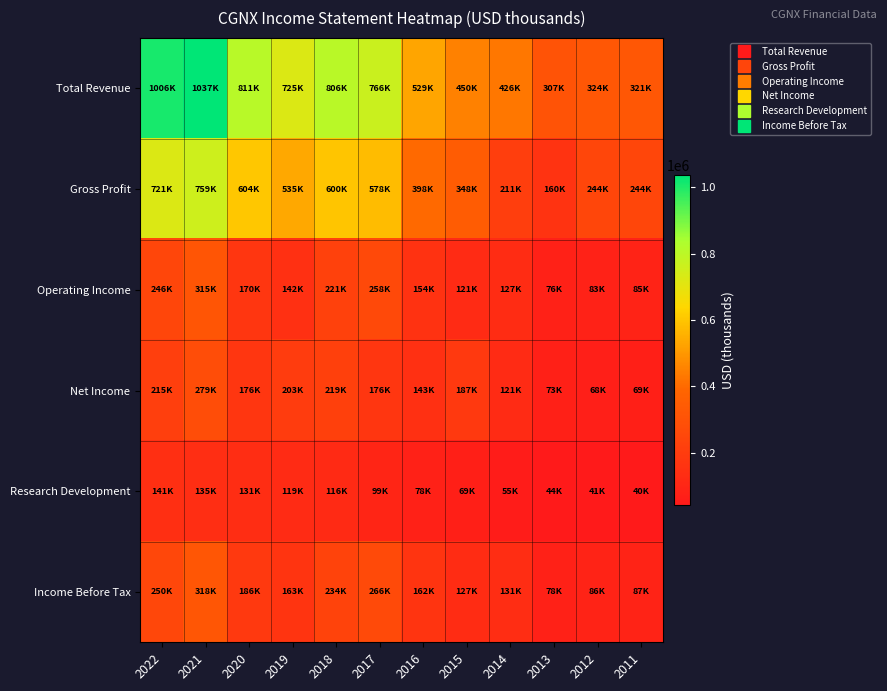

Reading left to right, extract all data points from this chart.

Total Revenue: 2022=1006100	2021=1037100	2020=811000	2019=725600	2018=806300	2017=766100	2016=529500	2015=450600	2014=426400	2013=307700	2012=324300	2011=321900
Gross Profit: 2022=721900	2021=759800	2020=604600	2019=535900	2018=600300	2017=578800	2016=398400	2015=348000	2014=211400	2013=160700	2012=244800	2011=244000
Operating Income: 2022=246200	2021=315100	2020=170500	2019=142600	2018=221100	2017=258900	2016=154100	2015=121500	2014=127900	2013=76900	2012=83400	2011=85400
Net Income: 2022=215500	2021=279900	2020=176200	2019=203900	2018=219300	2017=176700	2016=143700	2015=187100	2014=121500	2013=73600	2012=68100	2011=69900
Research Development: 2022=141100	2021=135400	2020=131000	2019=119400	2018=116400	2017=99200	2016=78300	2015=69800	2014=55800	2013=44300	2012=41500	2011=40900
Income Before Tax: 2022=250700	2021=318900	2020=186900	2019=163000	2018=234600	2017=266500	2016=162100	2015=127000	2014=131800	2013=78500	2012=86600	2011=87100